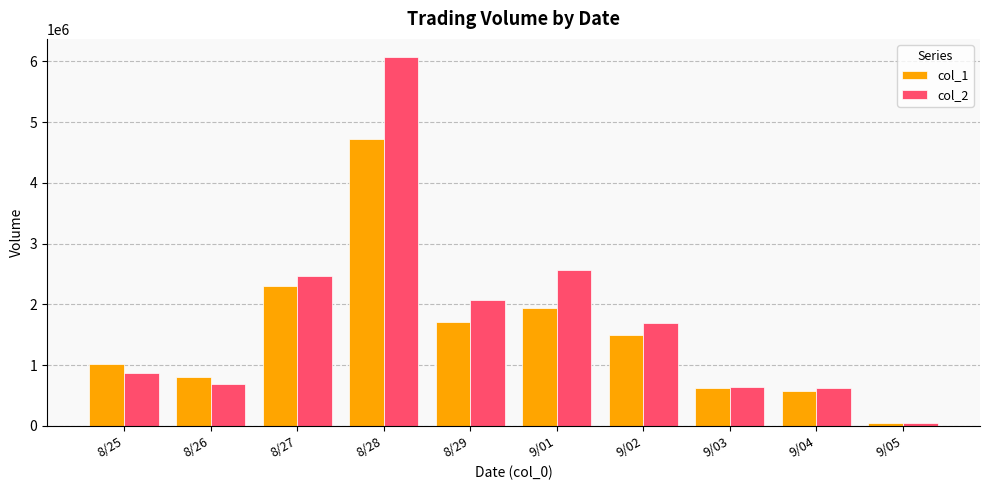

Where is col_2 nearest to the value 3056335?

9/01